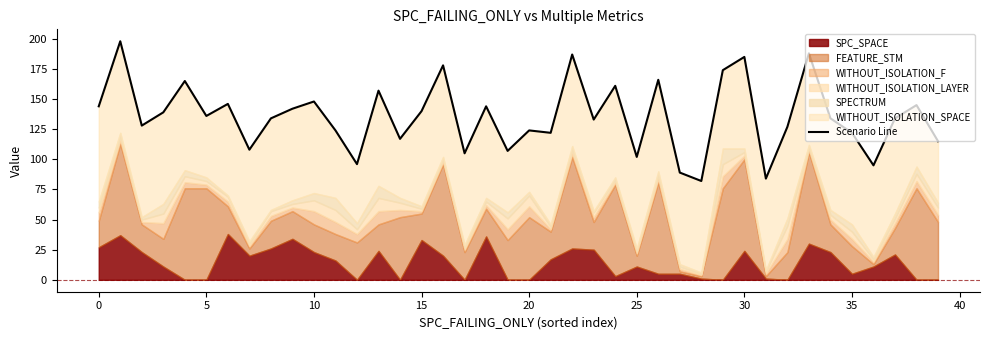

The value at 34 is 134. True or false?

True